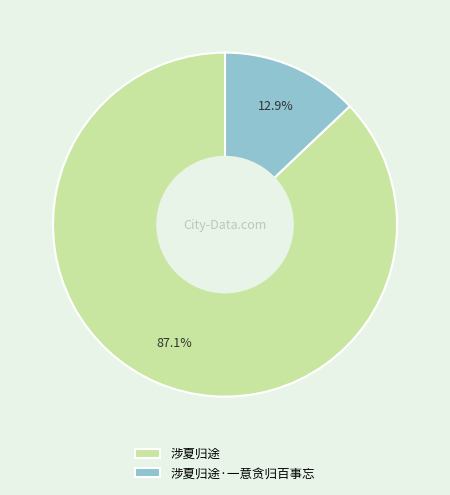

Which category has the smallest portion of the pie?

涉夏归途·一意贪归百事忘